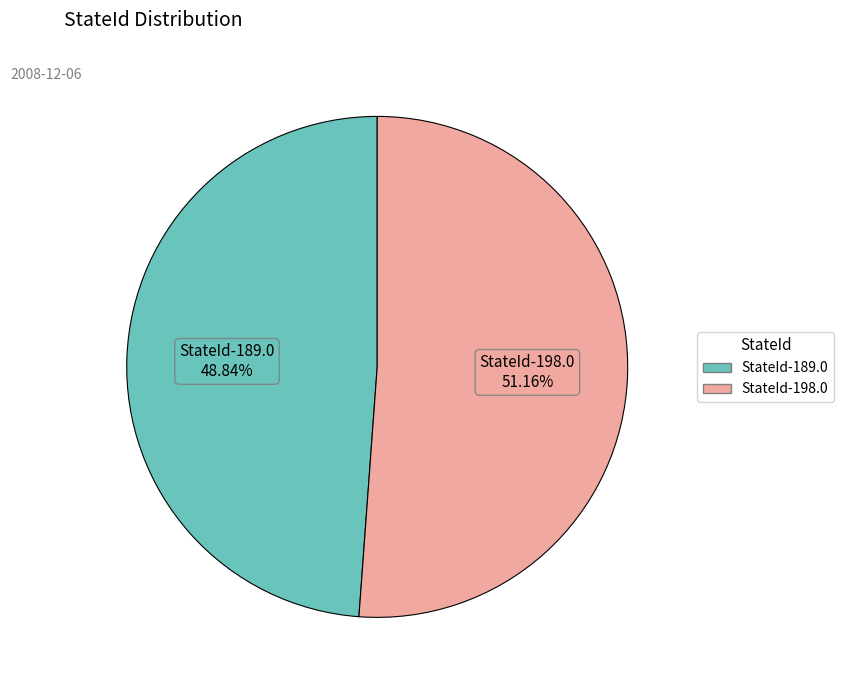

Which has a higher value, StateId-189.0 or StateId-198.0?

StateId-198.0